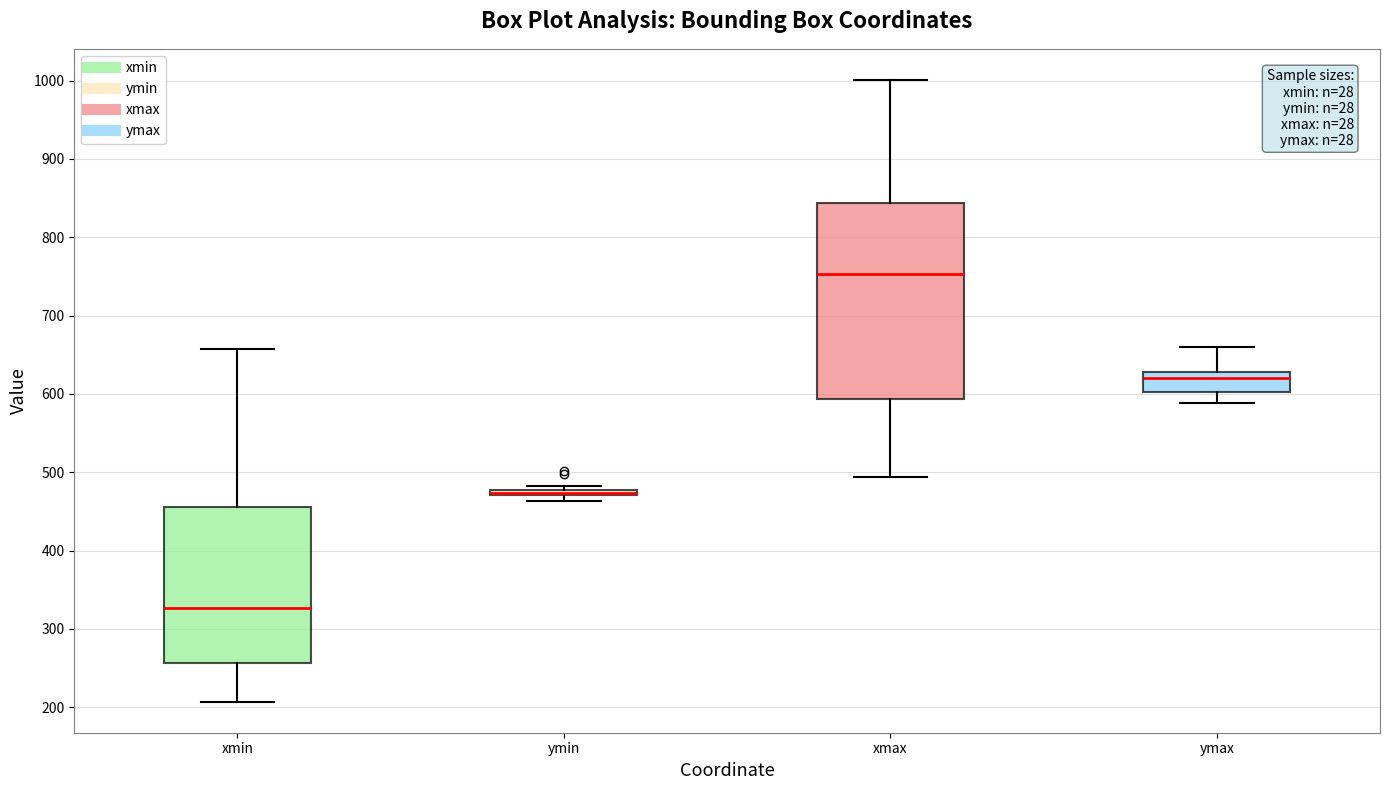

Comparing the boxes themselves (not the whiskers), which one is the tallest?

xmax